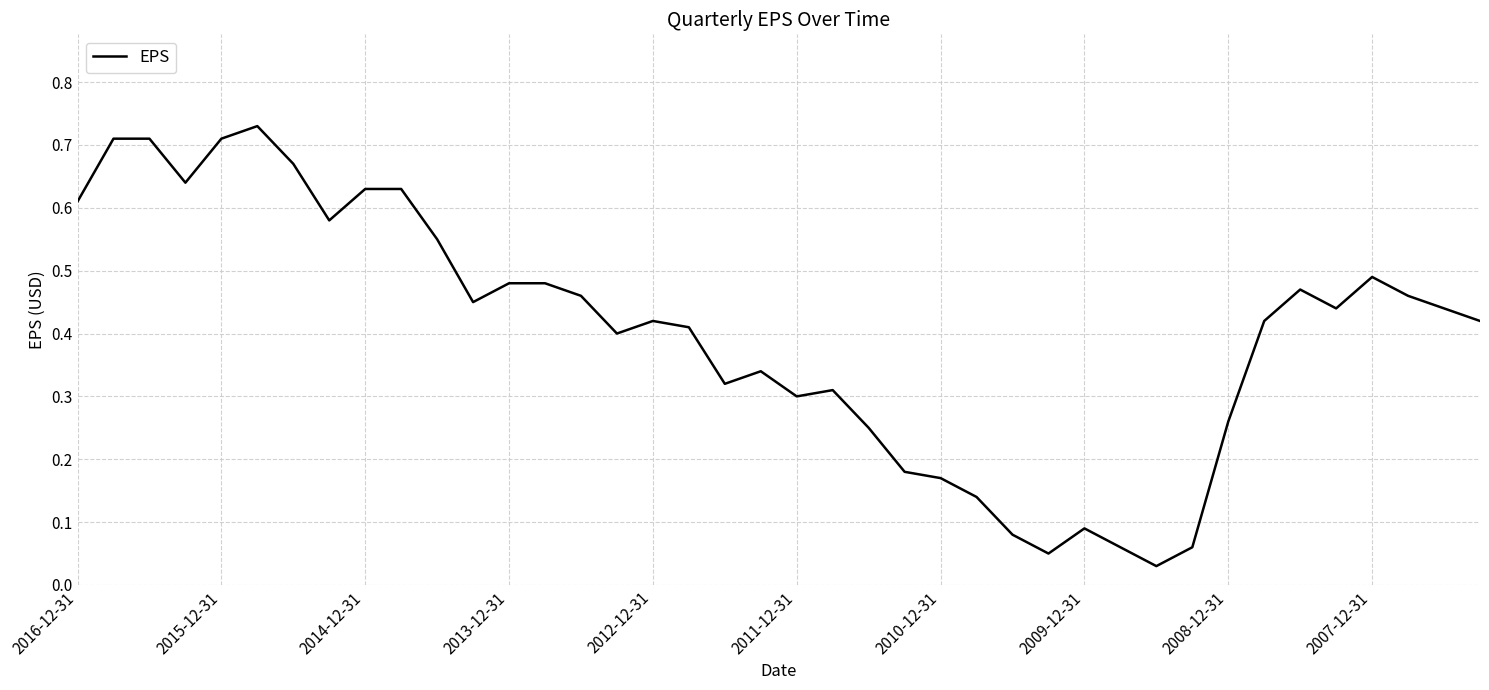

What is the sum of all values?

16.1